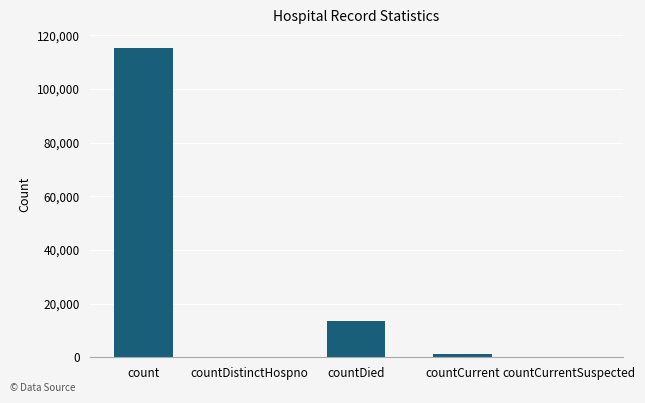

Which has a higher value, countCurrent or countDied?

countDied